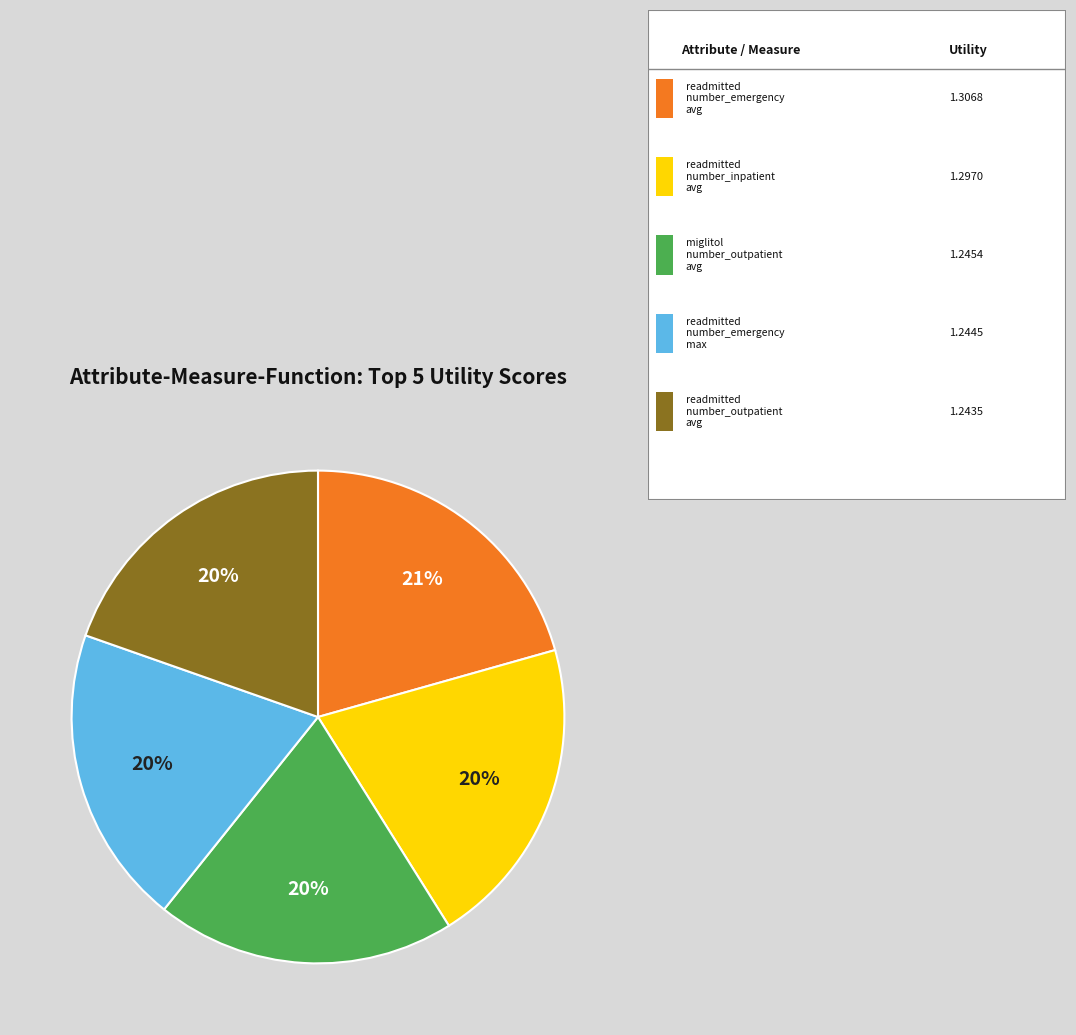

To the nearest percent, what is the difference between the largest and smallest slice percentages?

1%